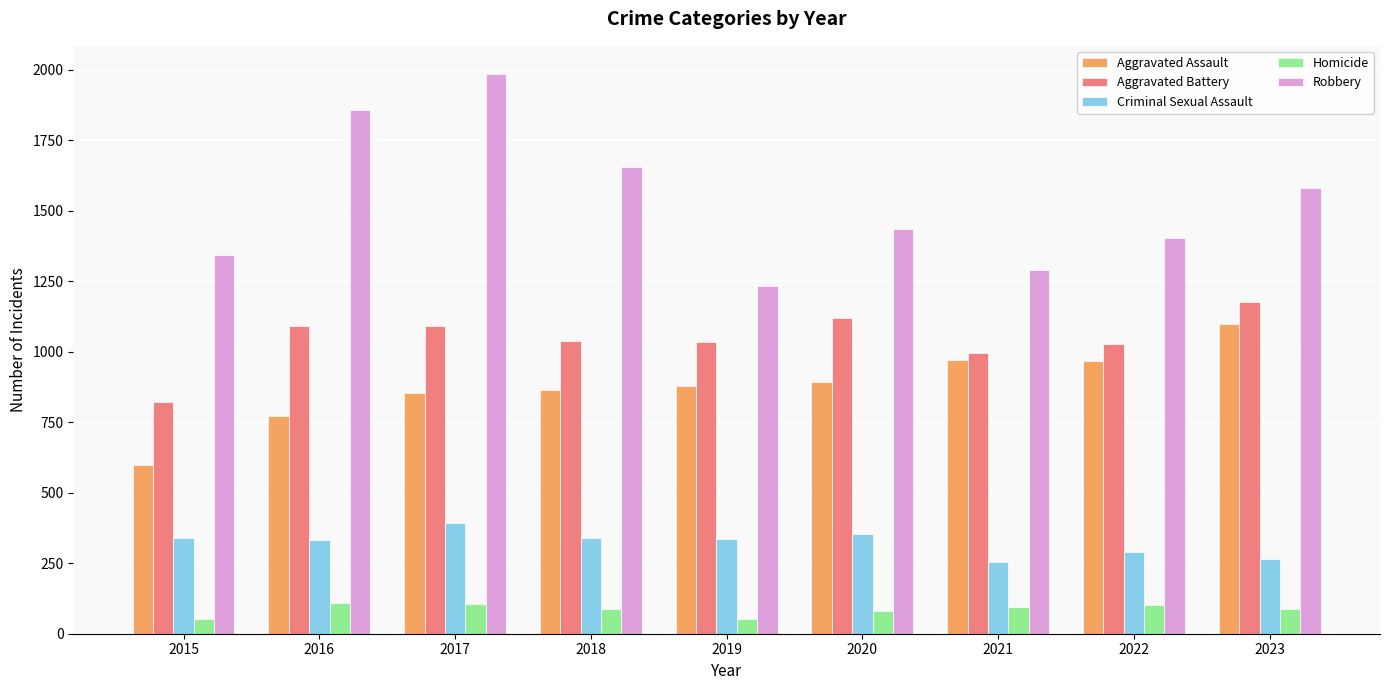

What is the total value across all series at 2019?

3532